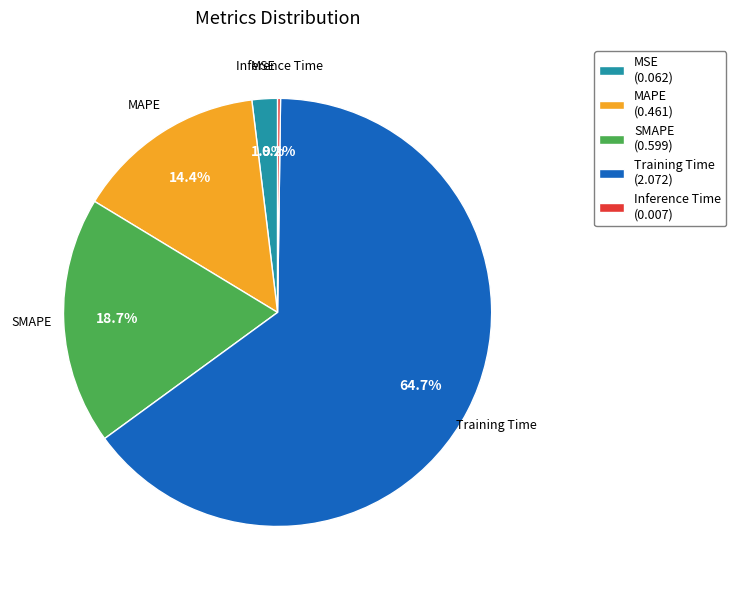

Which category accounts for the majority?

Training Time